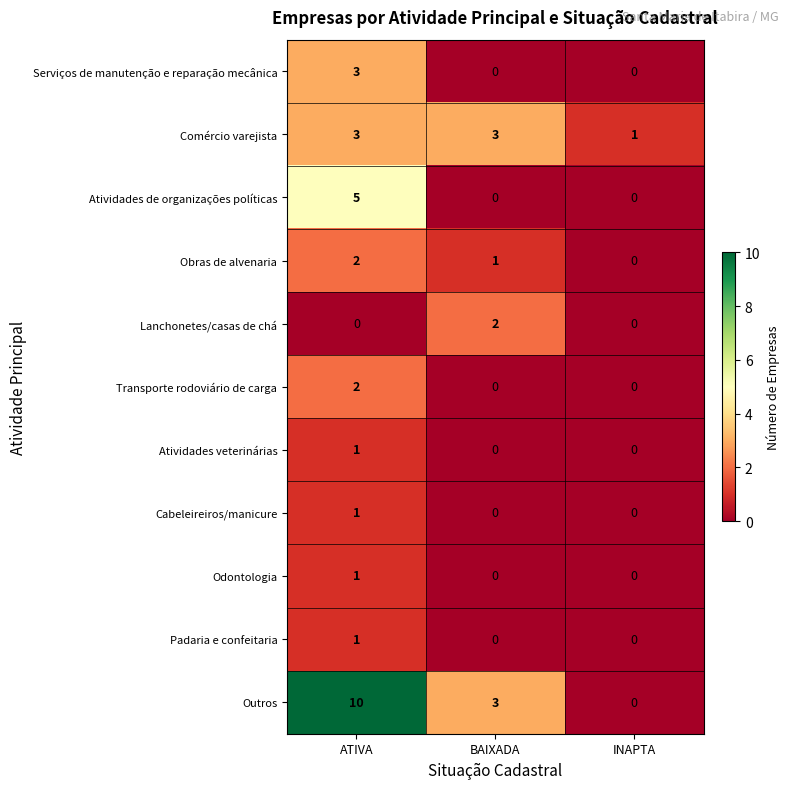

Count the Comércio varejista values in the range 1 to 3.

3